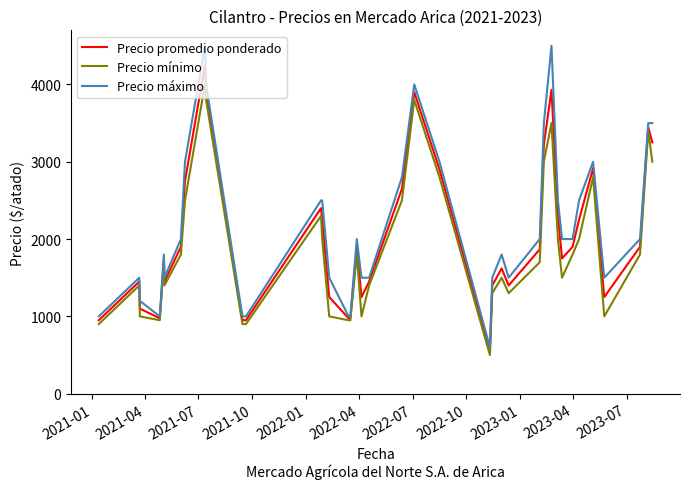

List the series in order of their overall mean, highest first.

Precio máximo, Precio promedio ponderado, Precio mínimo